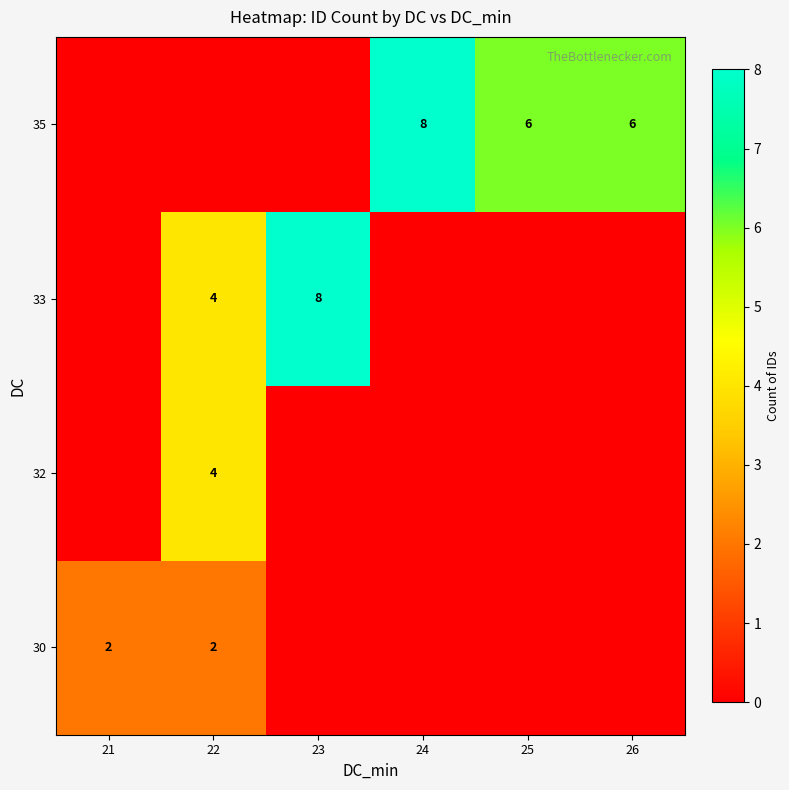

The value of 30 at 21 is 1. True or false?

False